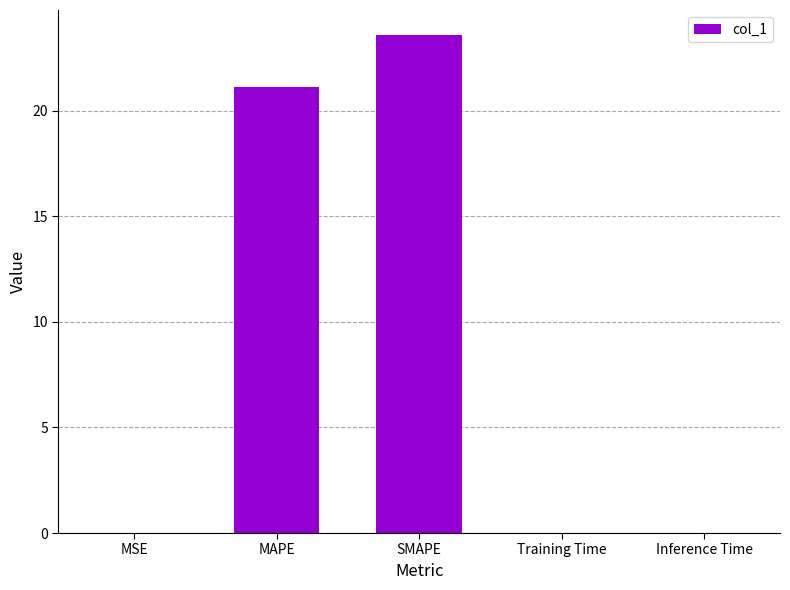

What is the sum of all values?

44.7